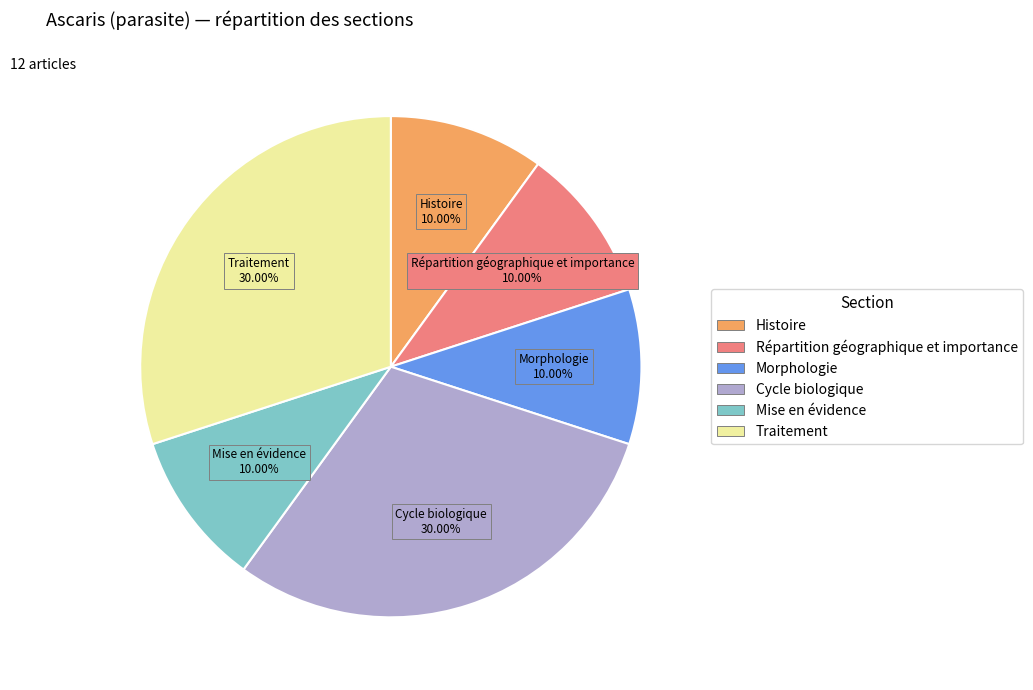

Does Traitement represent more than half of the total?

No